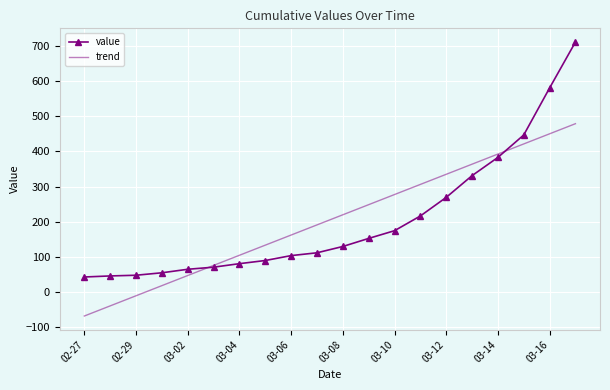

What is the smallest value displayed?

-69.3